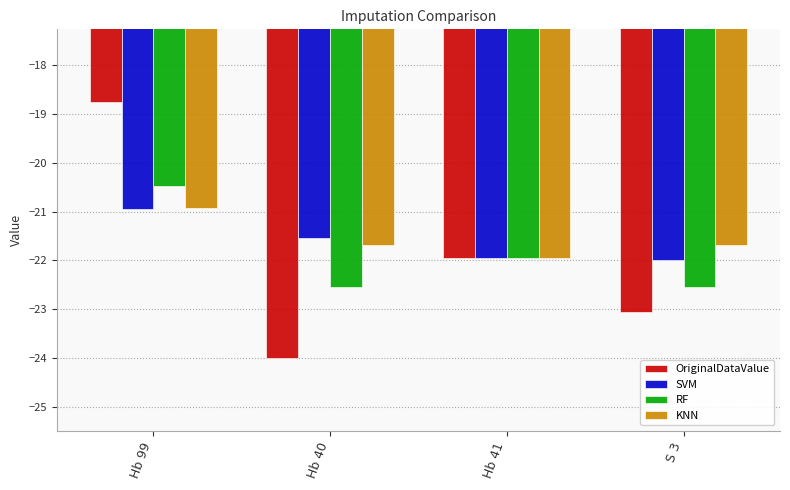

What is the minimum value shown in the chart?

-24.0